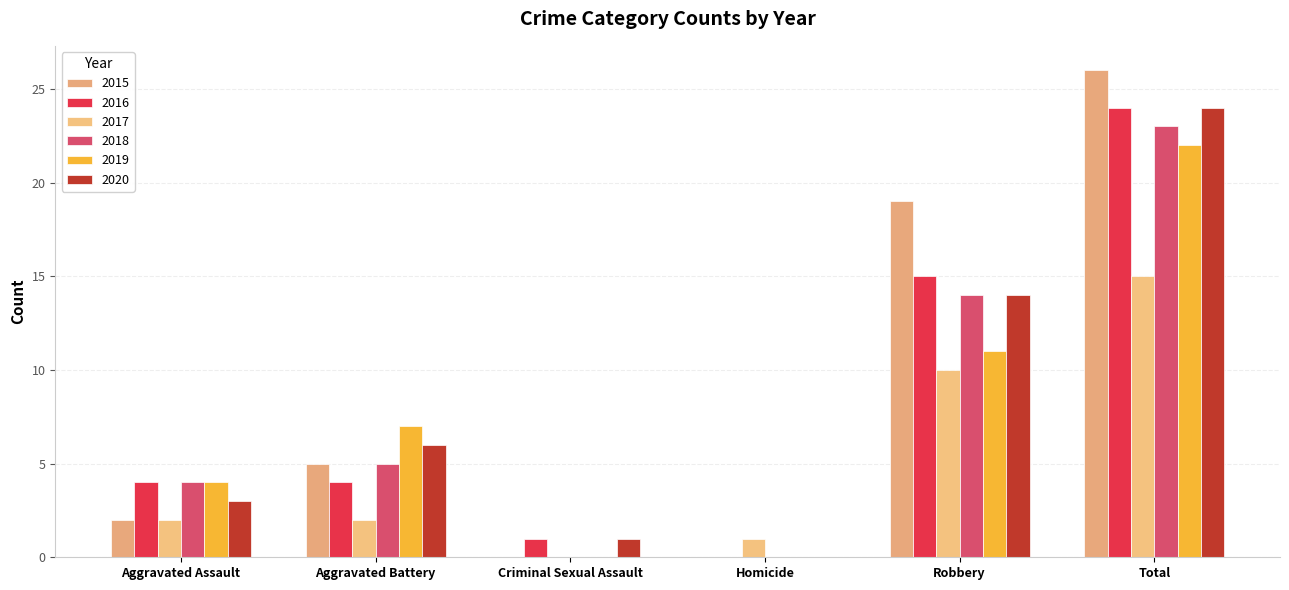

What is the average value of the 2017 series?

5